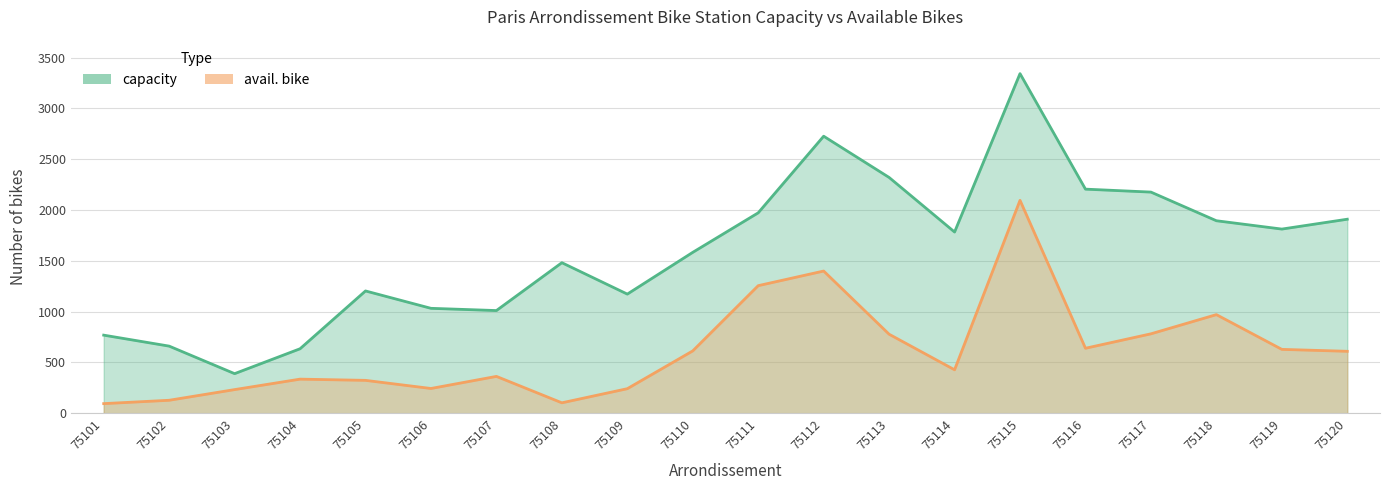

Rank the categories by avail. bike value from lowest to highest.

75101, 75108, 75102, 75103, 75109, 75106, 75105, 75104, 75107, 75114, 75120, 75110, 75119, 75116, 75113, 75117, 75118, 75111, 75112, 75115